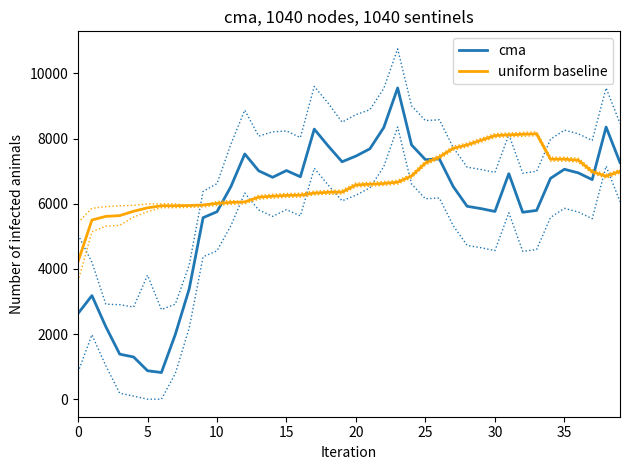

What is the greatest value displayed?

9552.3